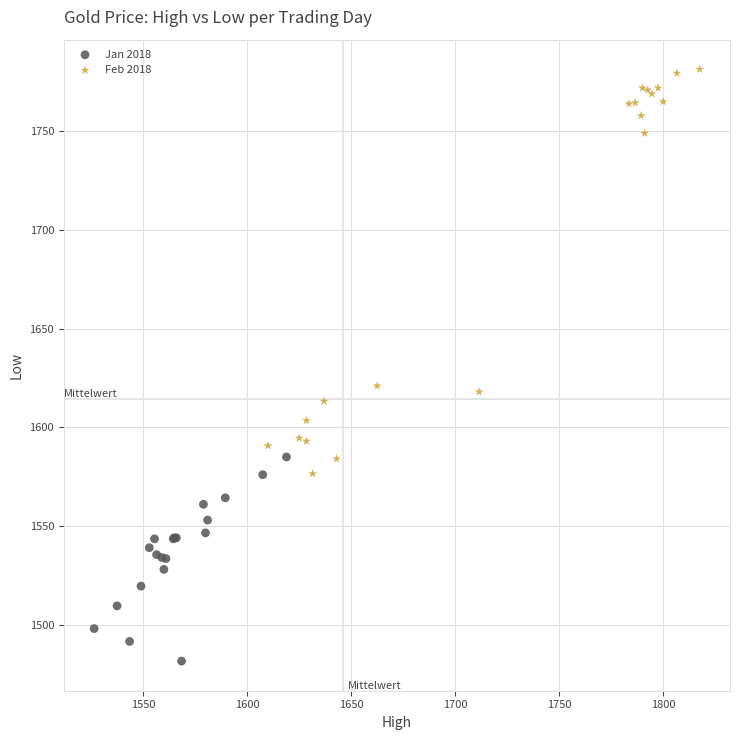

Which series contains the highest Y value?

Feb 2018